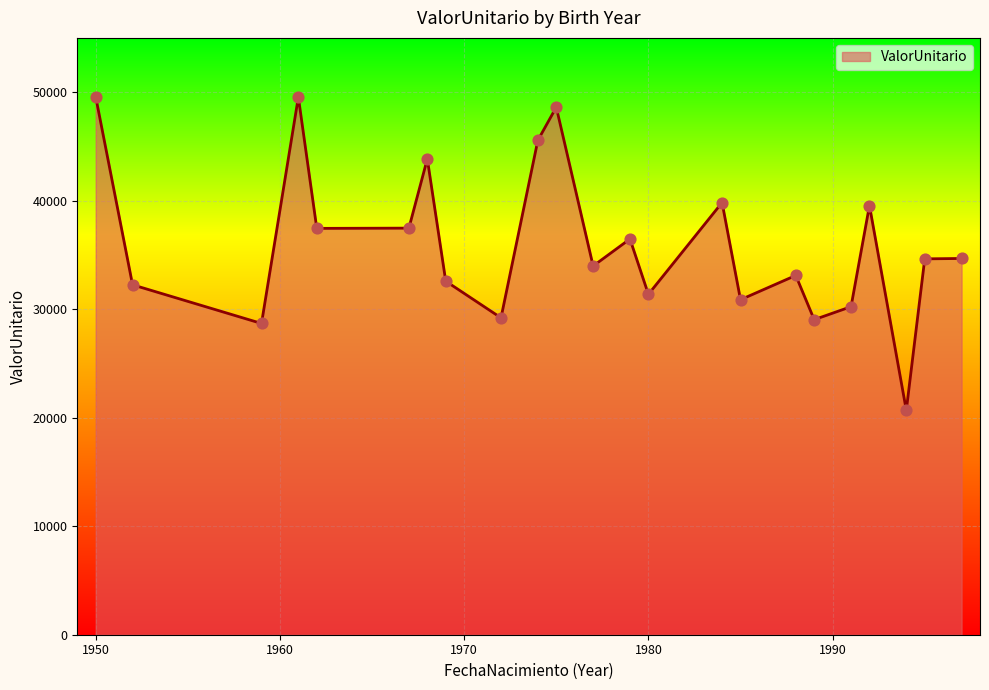

What is the smallest value displayed?

20677.6